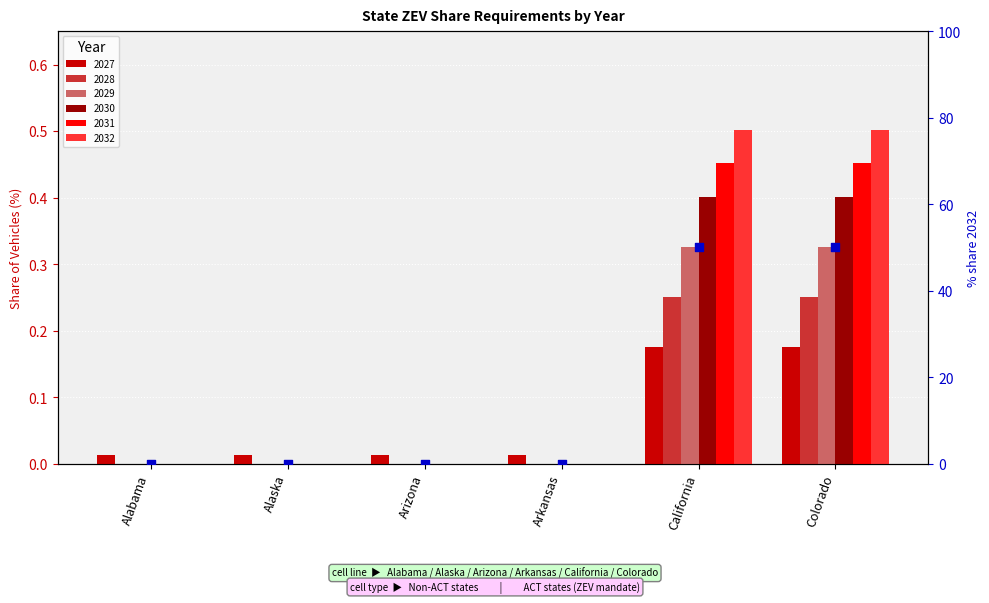

What is the ratio of the value at Colorado to the value at California?

1.0